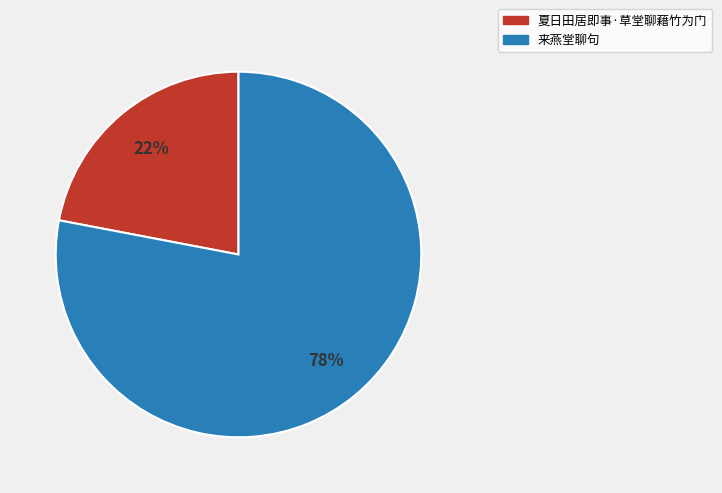

Is 来燕堂聊句 the majority of the pie?

Yes